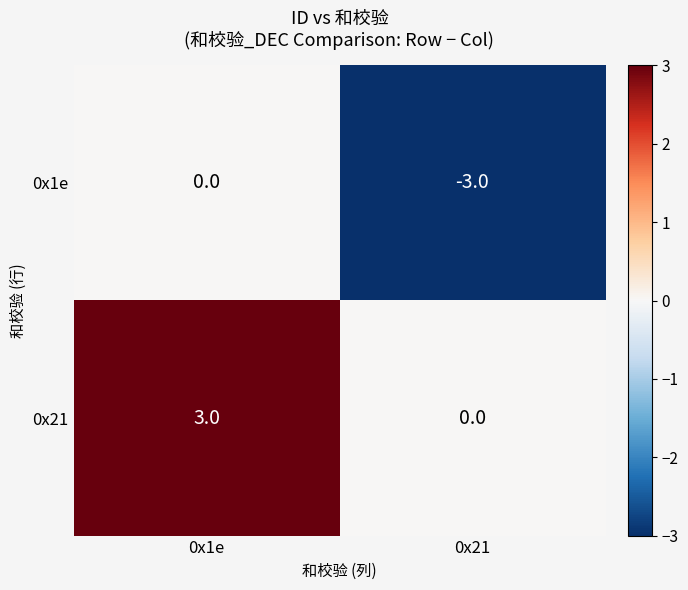

What is the difference between the highest and lowest values at 0x21?

3